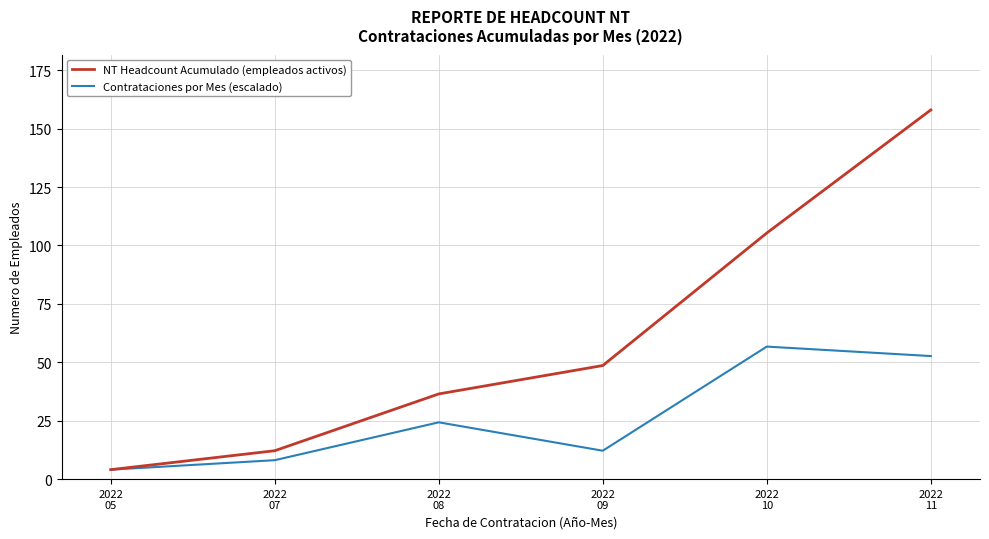

Reading left to right, extract all data points from this chart.

NT Headcount Acumulado (empleados activos): 4.1	12.2	36.5	48.6	105.3	158.0
Contrataciones por Mes (escalado): 4.1	8.1	24.3	12.2	56.7	52.7